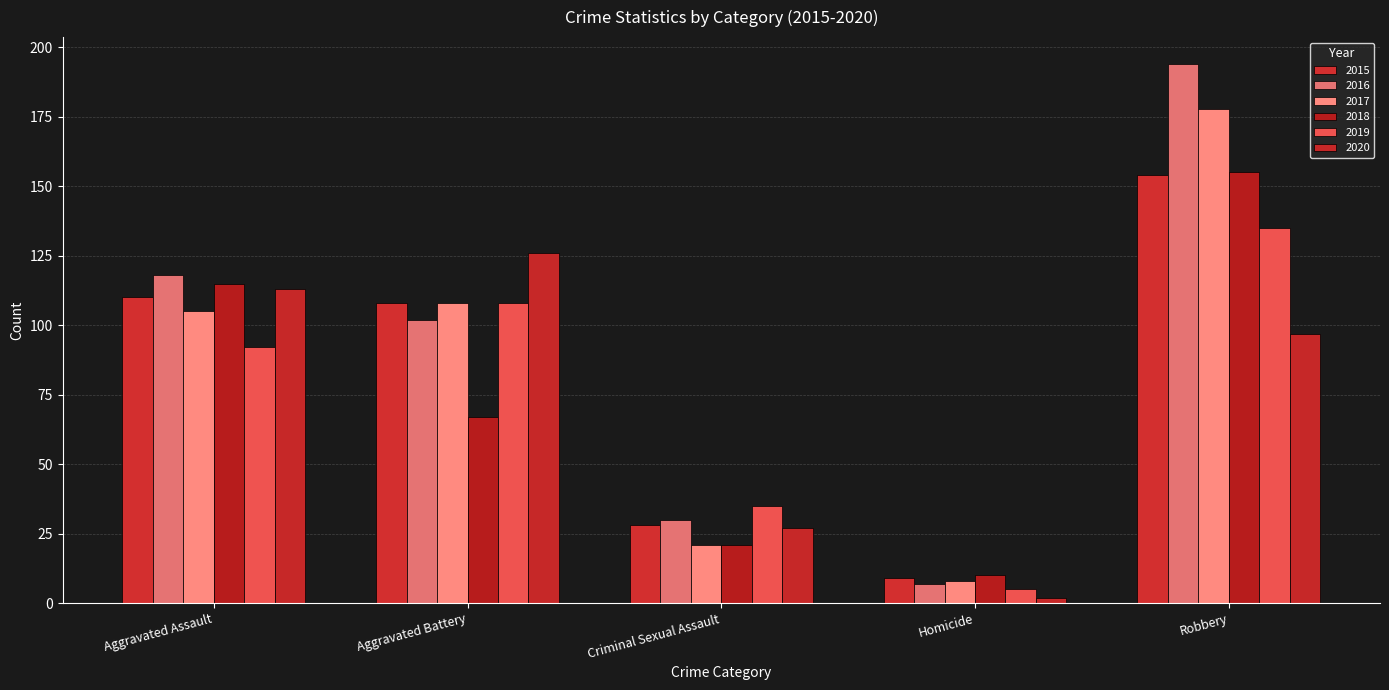

What is the difference between the maximum and minimum values in the 2019 series?

130